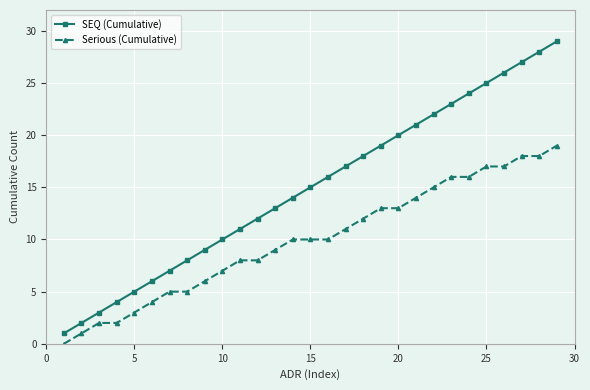

What are all the series names shown in the legend?

SEQ (Cumulative), Serious (Cumulative)